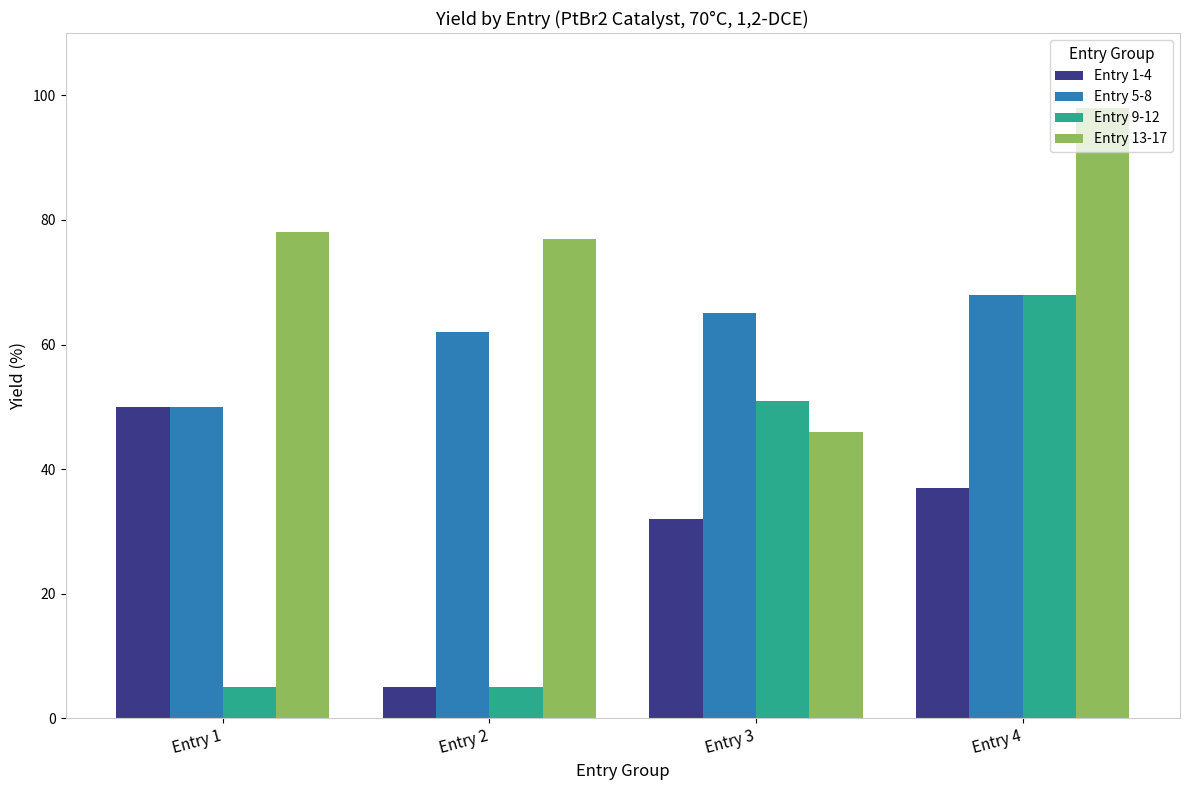

At which category does the chart reach its peak across all series?

Entry 4